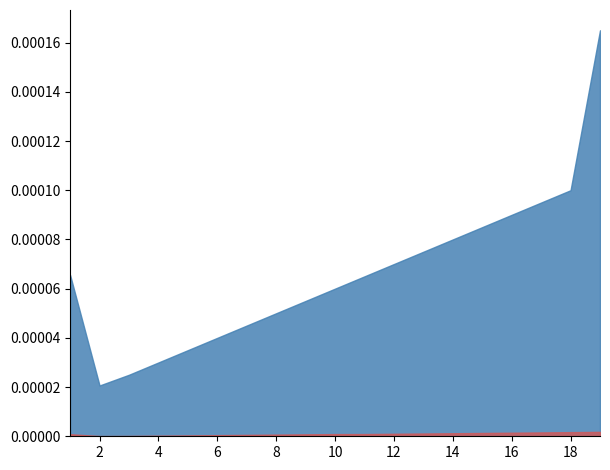

Rank the series by their maximum value, from lowest to highest.

Best Result Static, Best Result in Harmony